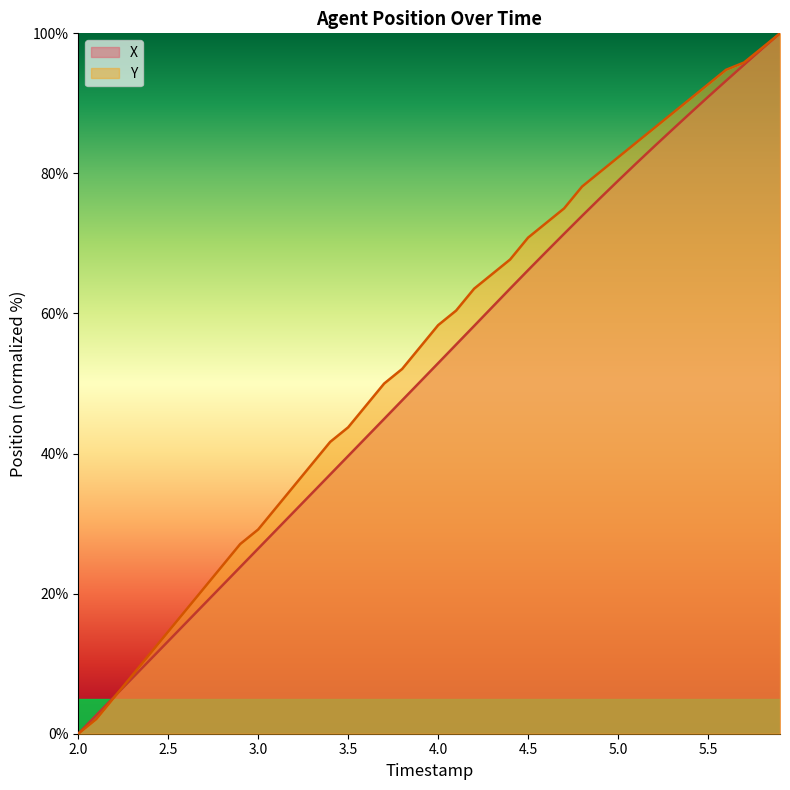

Does the chart display data point markers on the line(s)?

No